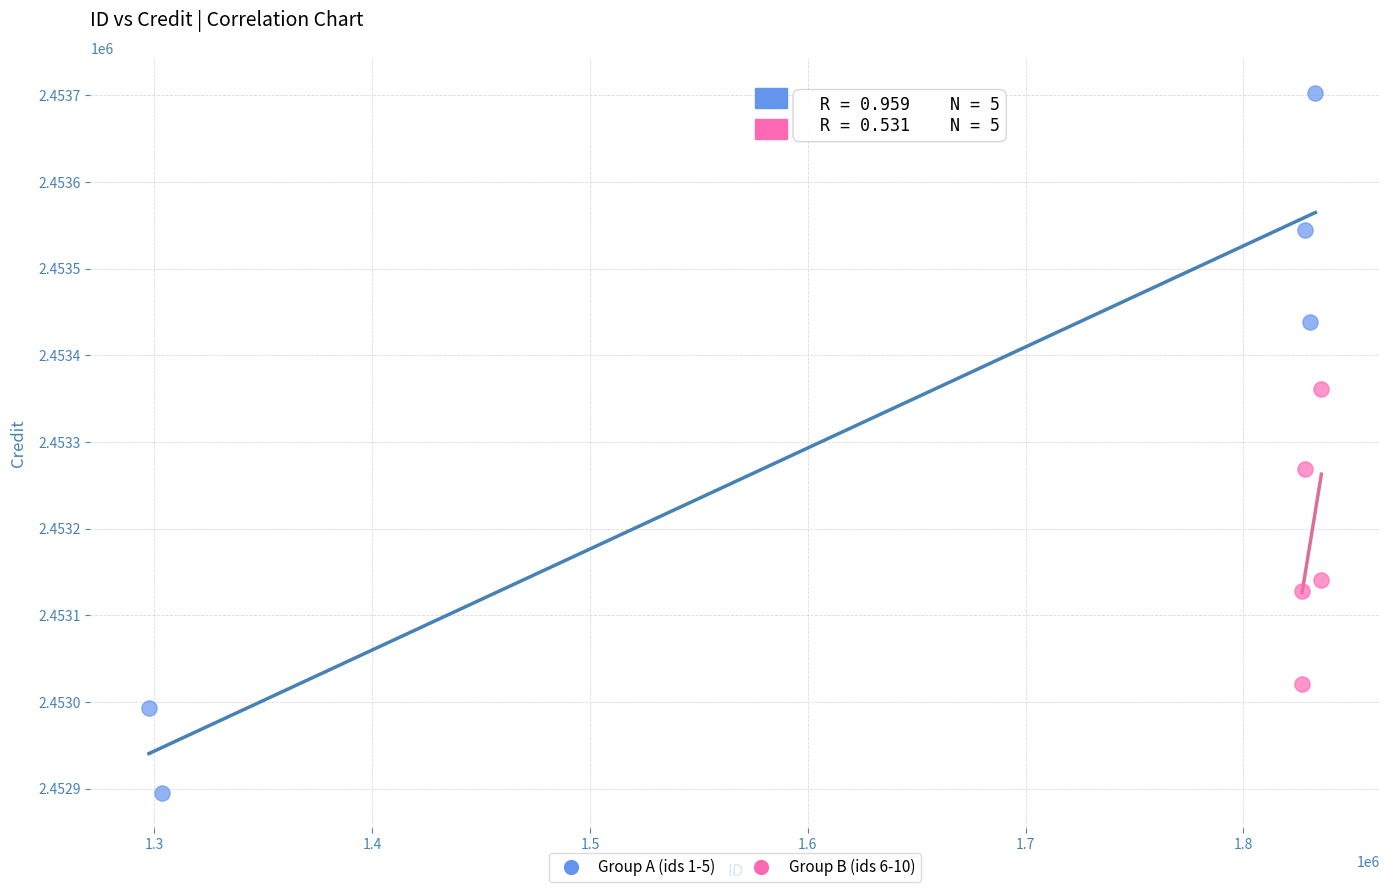

Which series contains the lowest Y value?

Group A (ids 1-5)